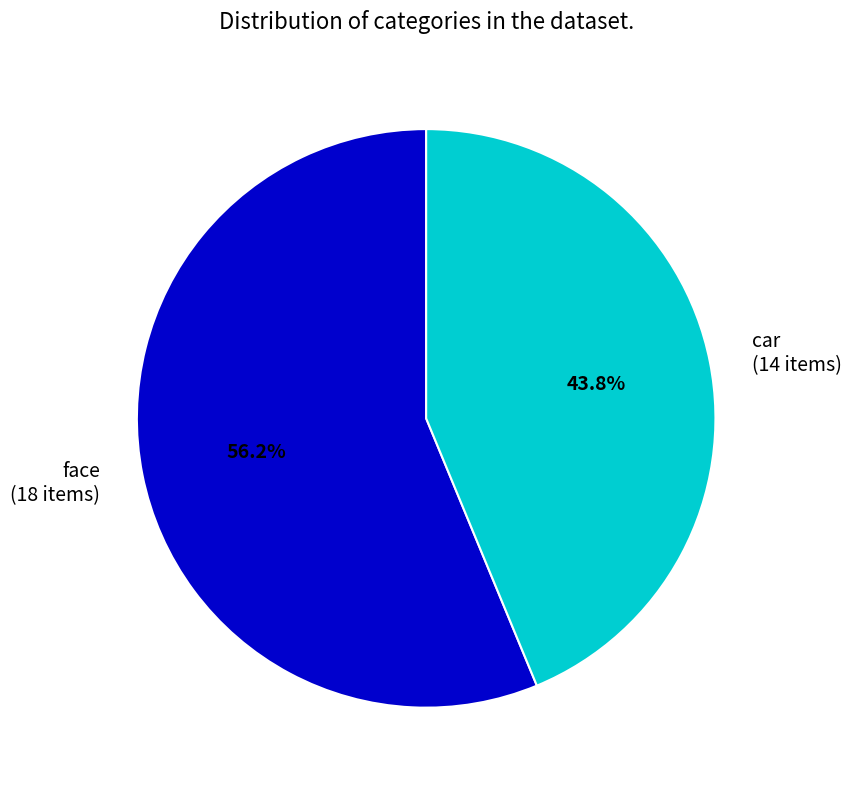

What is the smallest slice in the pie chart?

car